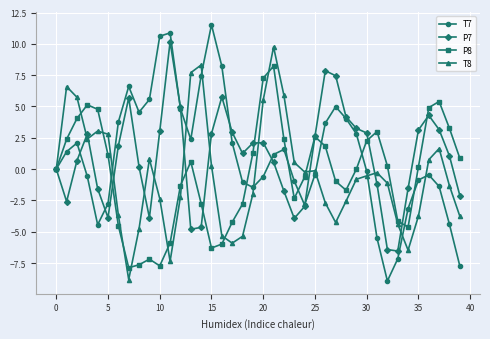

Does the chart display data point markers on the line(s)?

Yes